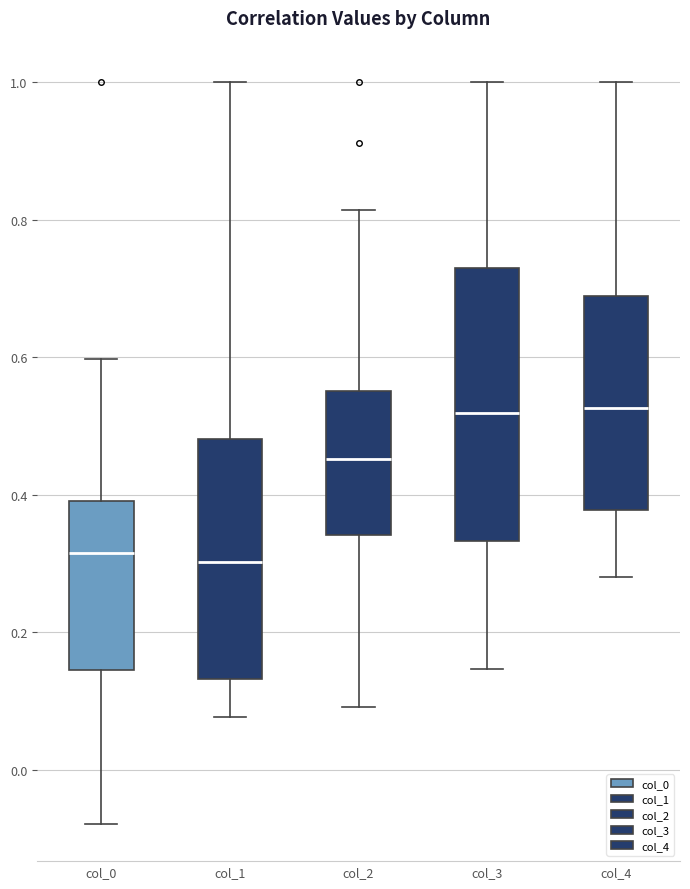

Which box is the tallest, from its lower edge to its upper edge?

col_3